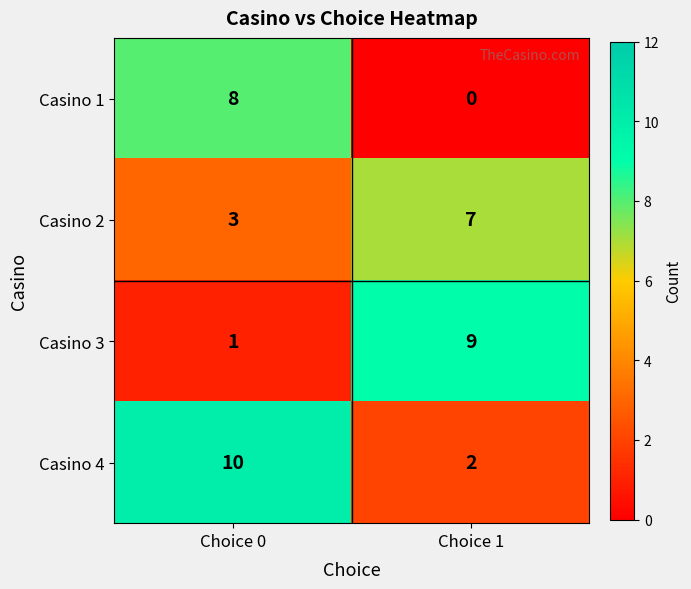

What is the difference between the highest and lowest values at Choice 0?

9